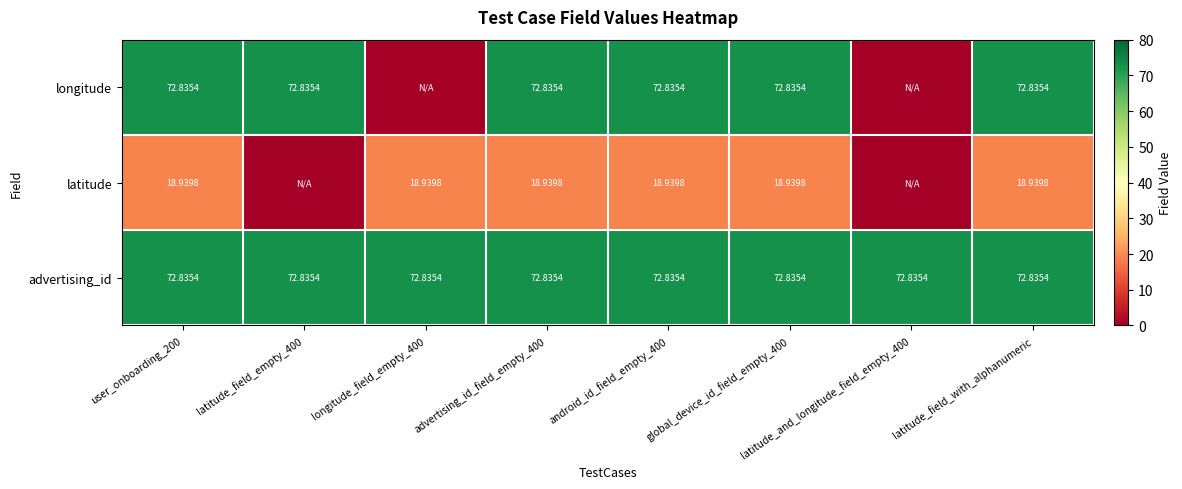

Is the value of longitude at android_id_field_empty_400 greater than the value of latitude at latitude_field_with_alphanumeric?

Yes